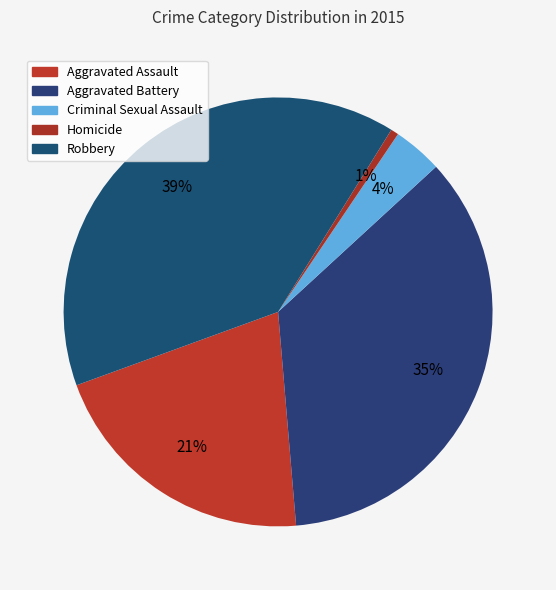

Rank the categories by value from highest to lowest.

Robbery, Aggravated Battery, Aggravated Assault, Criminal Sexual Assault, Homicide